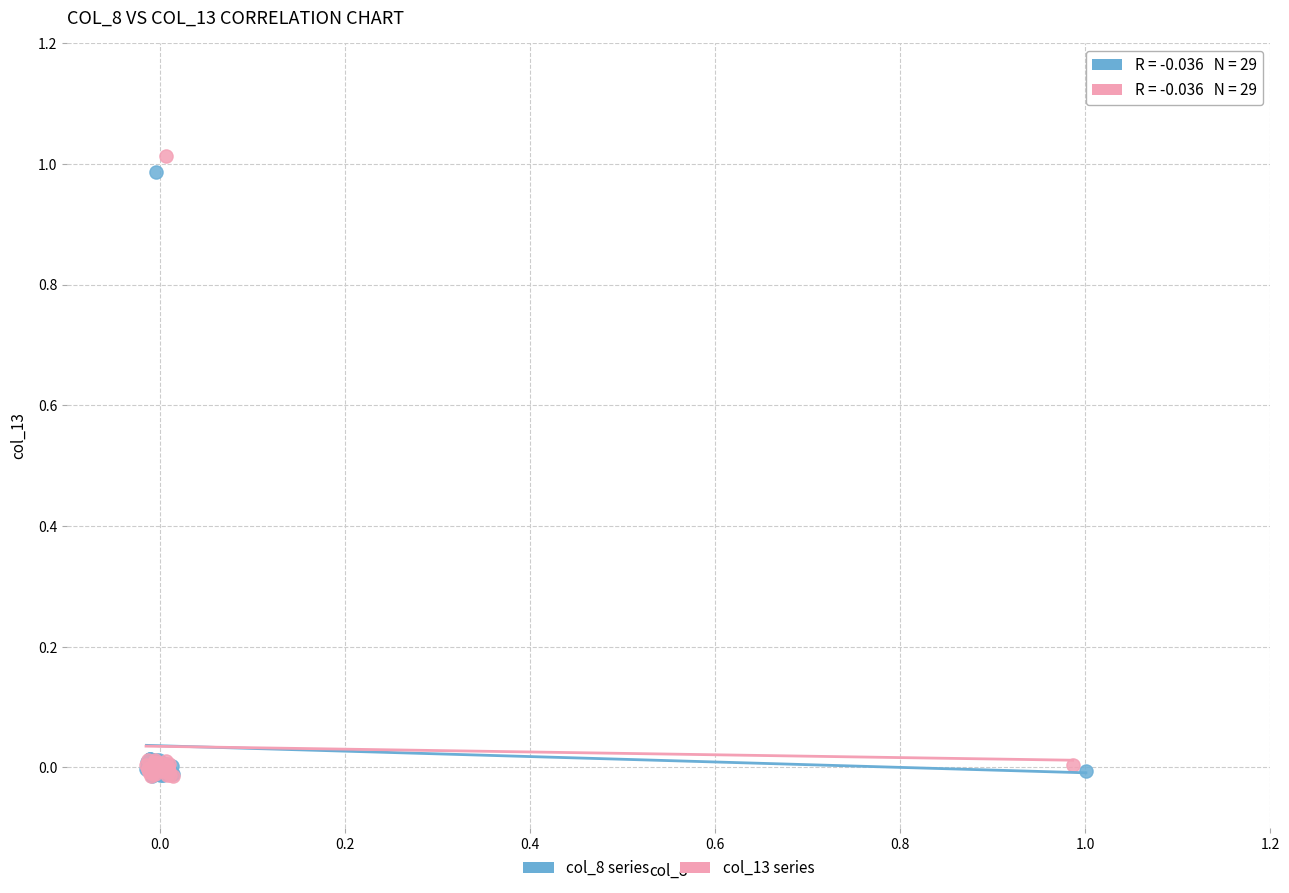

Which series reaches the maximum Y coordinate?

col_13 series